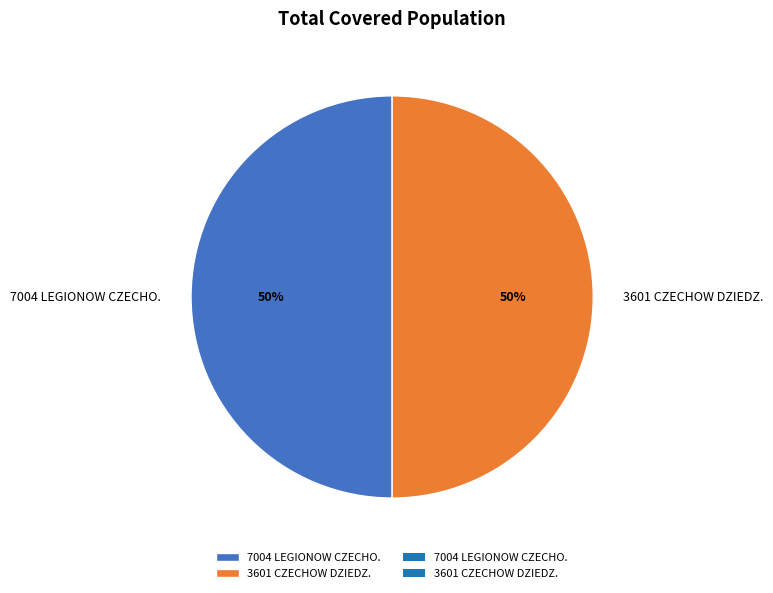

Is the sum of 7004 LEGIONOW CZECHO. and 3601 CZECHOW DZIEDZ. greater than half?

Yes